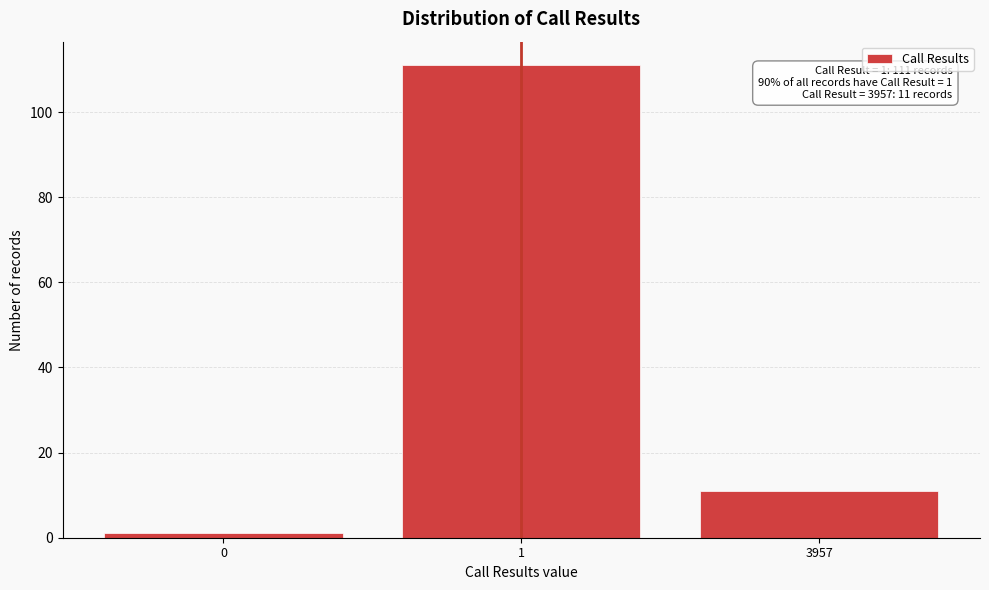

Reading left to right, list all the values displayed in this chart.

0=1	1=111	3957=11